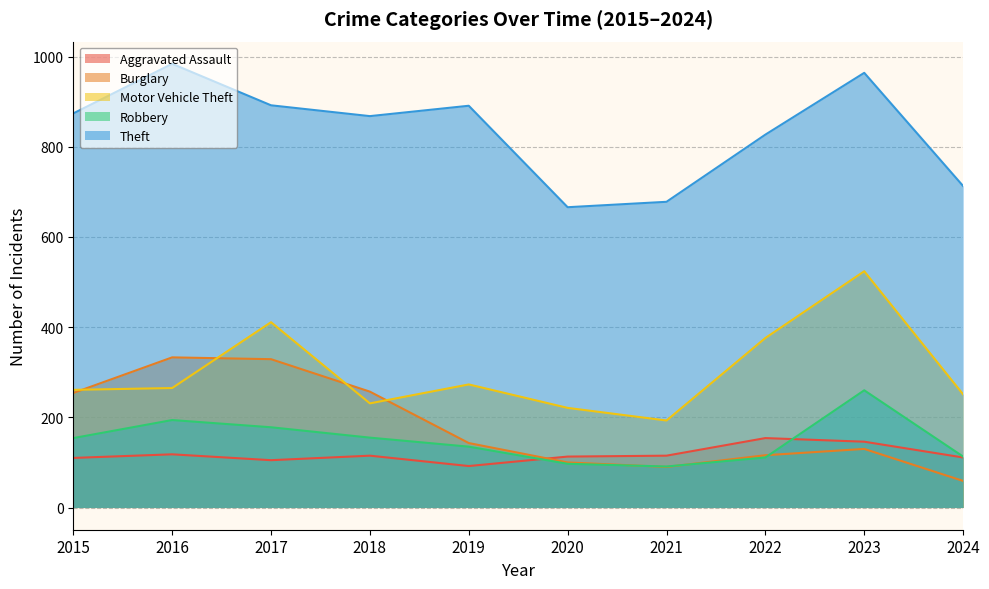

In Theft, how many points are higher than both neighbors (excluding endpoints)?

3